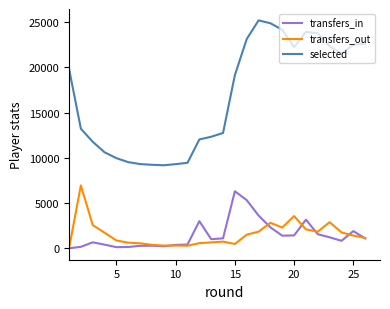

Which series has the largest range (max minus min)?

selected